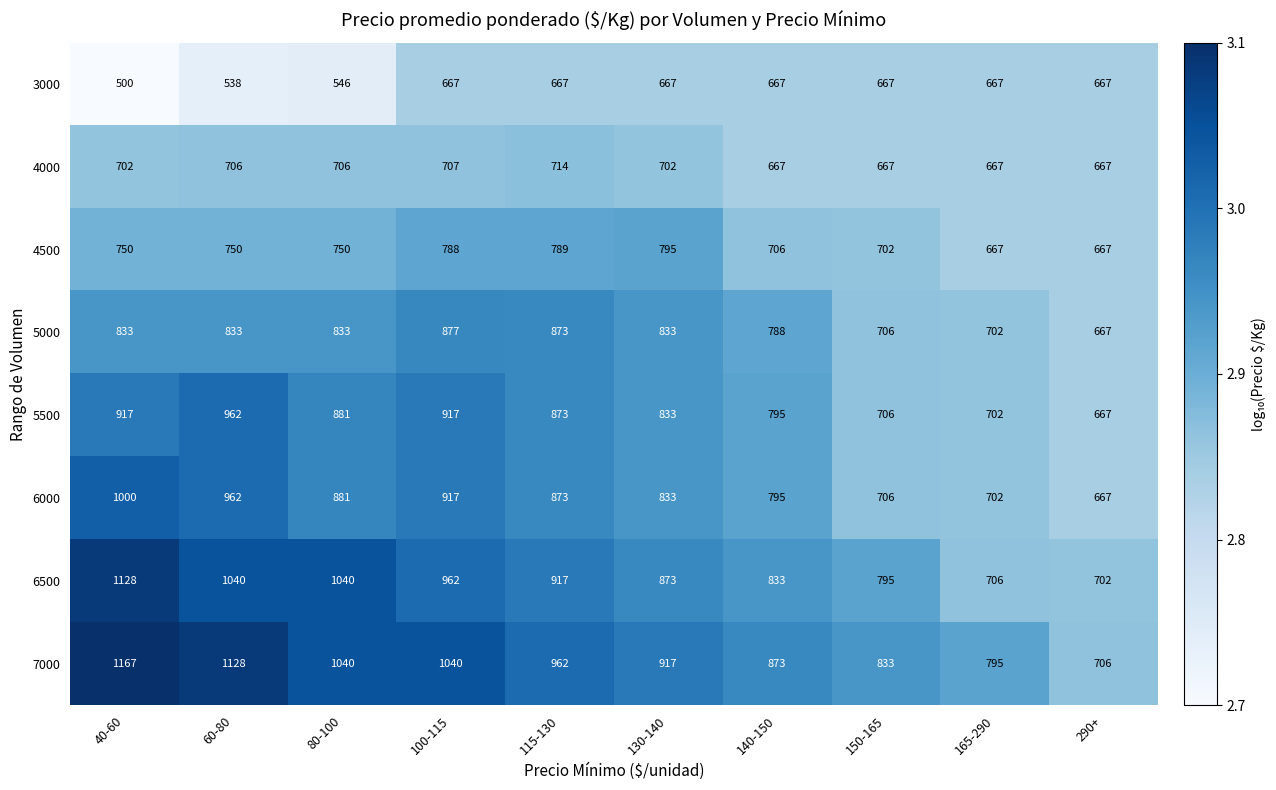

True or false: 4000 has a value of 960 at 130-140.

False